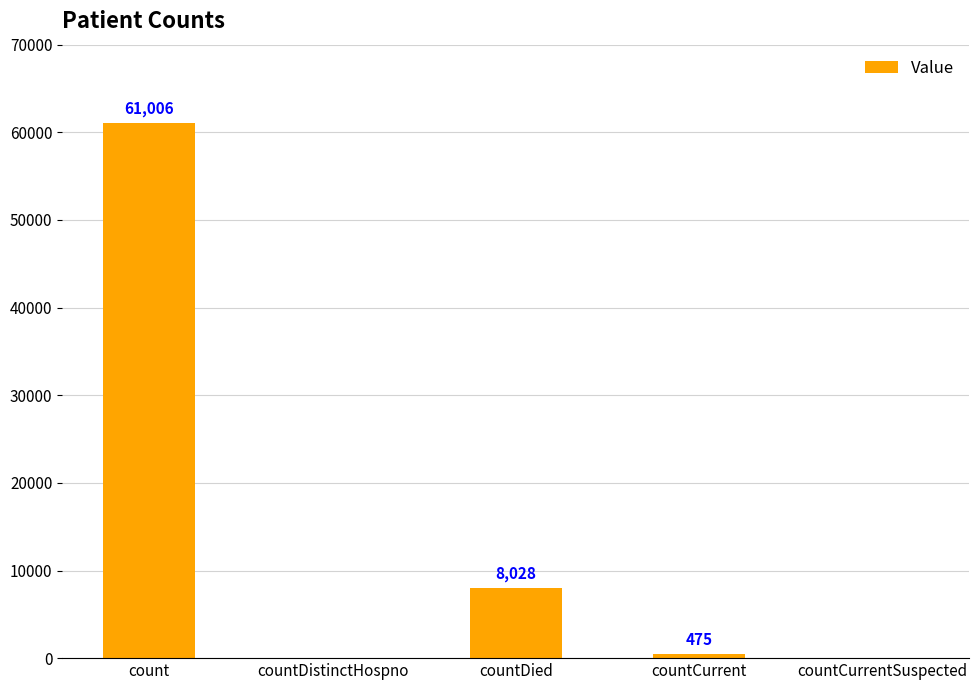

What is the maximum value shown in the chart?

61006